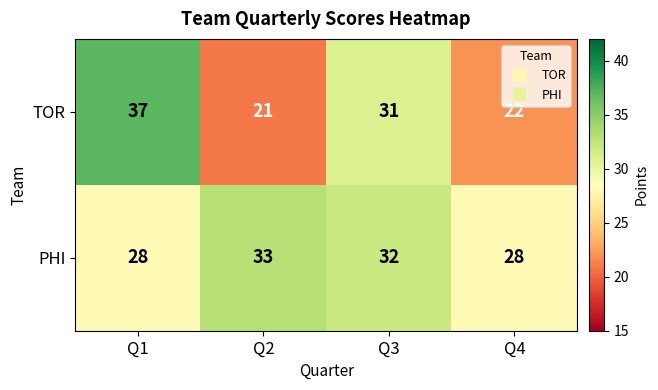

Rank the series by their average value, from lowest to highest.

TOR, PHI